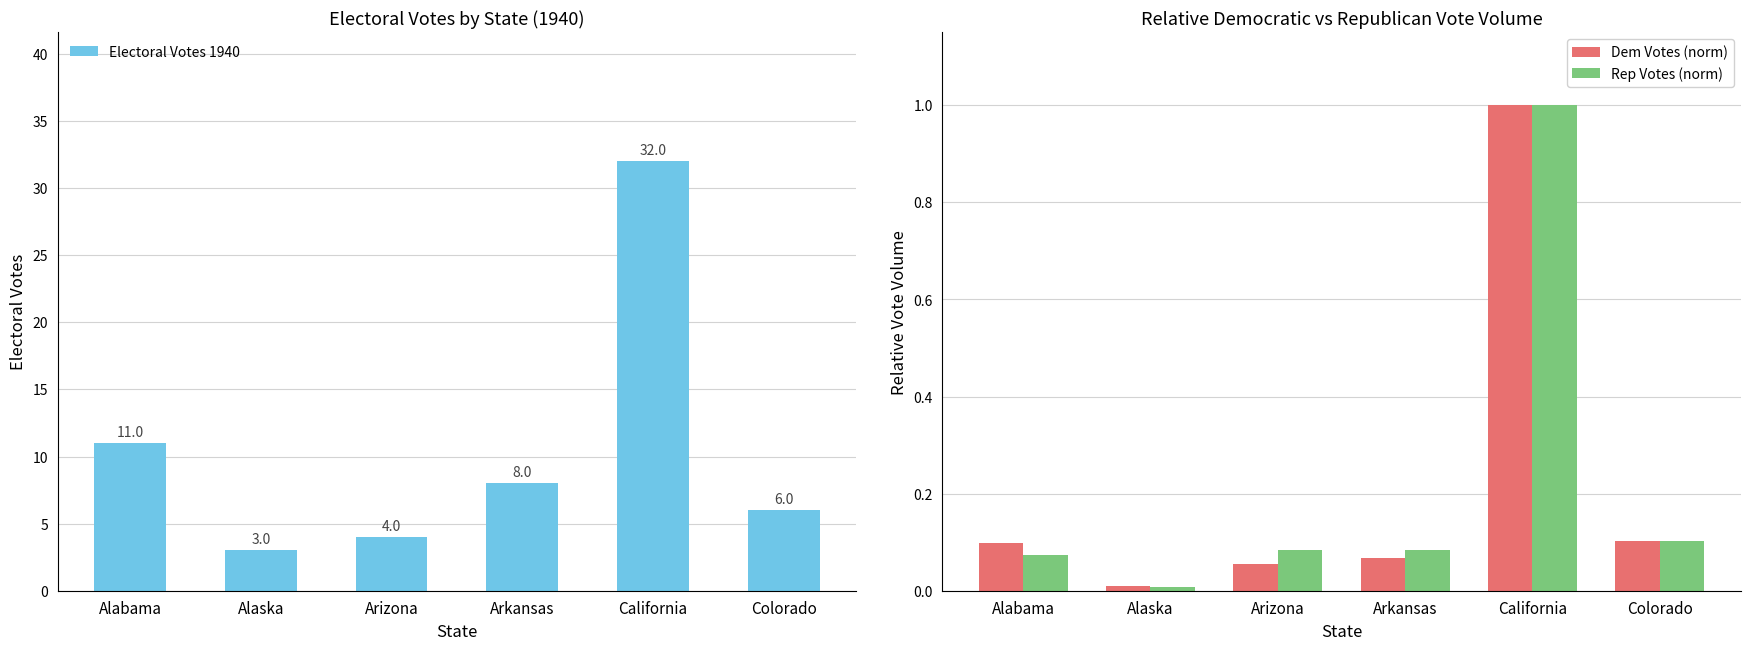

What is the average value of the Electoral Votes 1940 series?

11